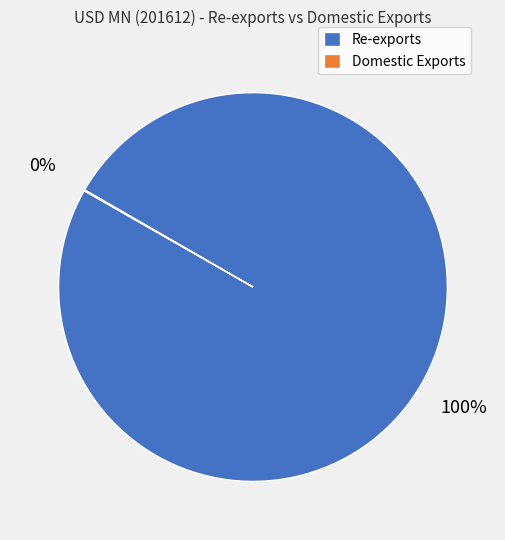

To the nearest percent, what is the average slice percentage?

50%